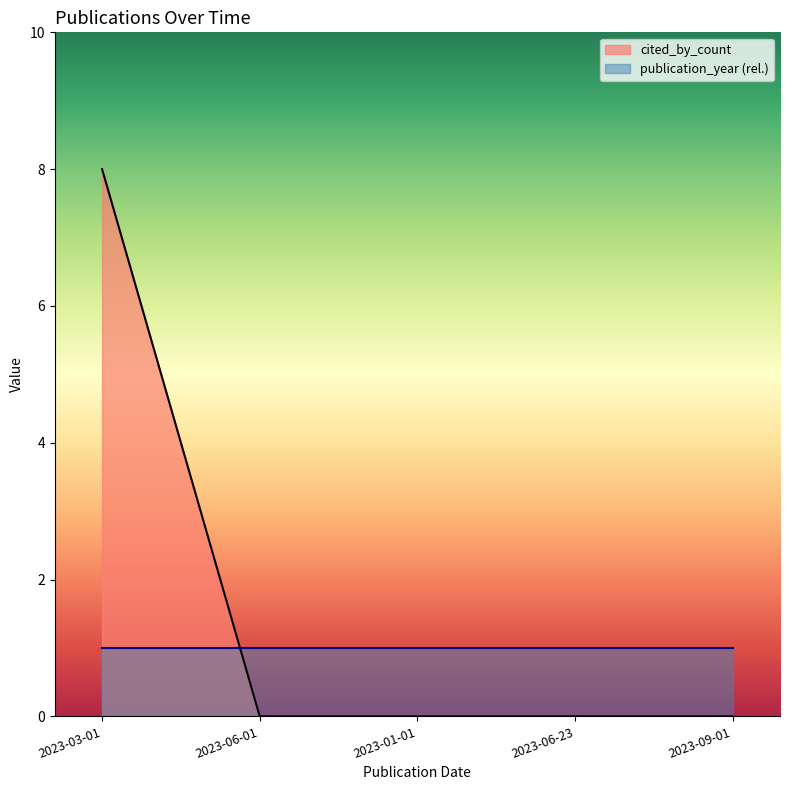

How many lines are shown in the chart?

2